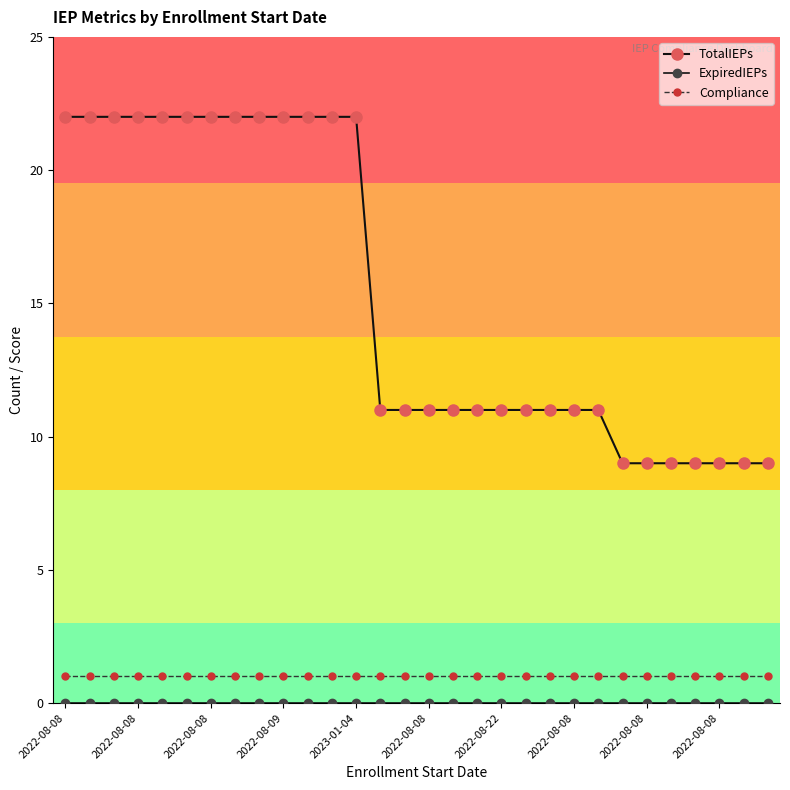

Where is ExpiredIEPs nearest to the value 0?

2022-08-08